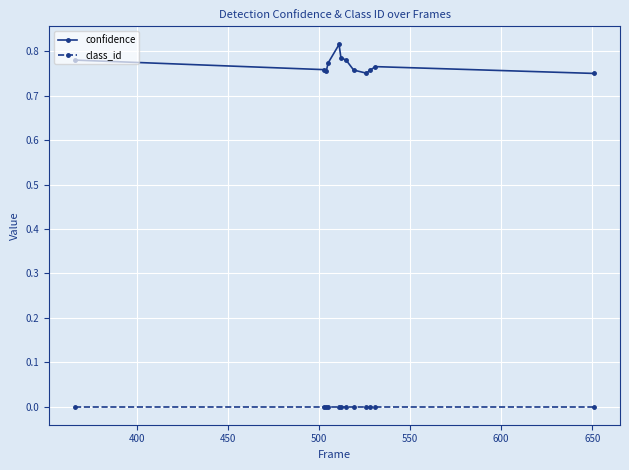

True or false: confidence and class_id cross at least once.

False